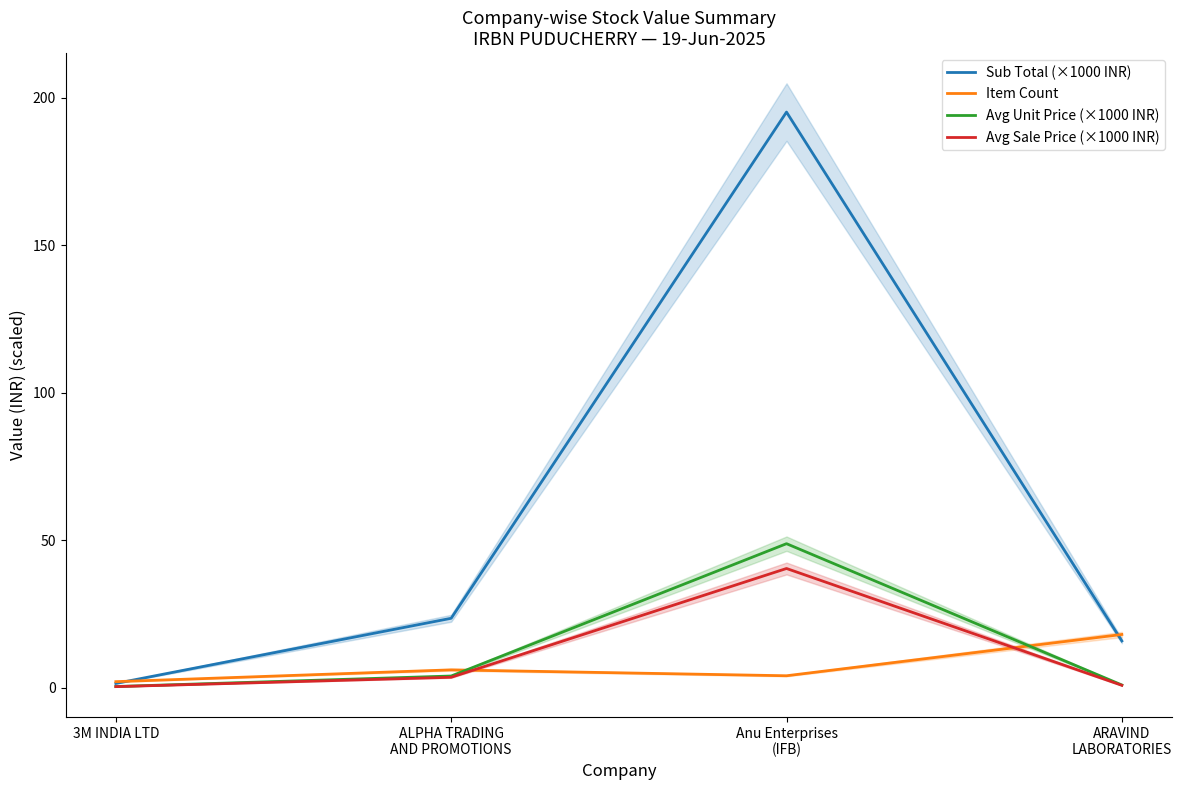

What is the difference between the highest and lowest values at 3M INDIA LTD?

1.7